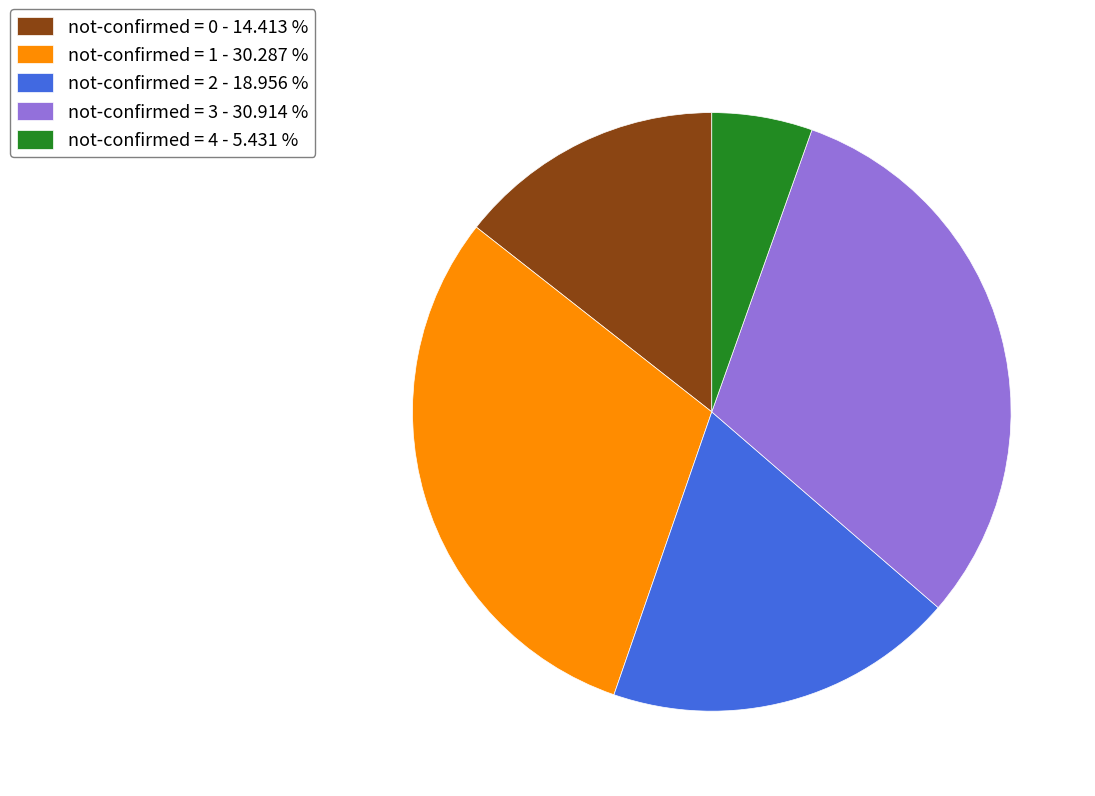

Does not-confirmed = 1 - 30.287 % represent more than half of the total?

No